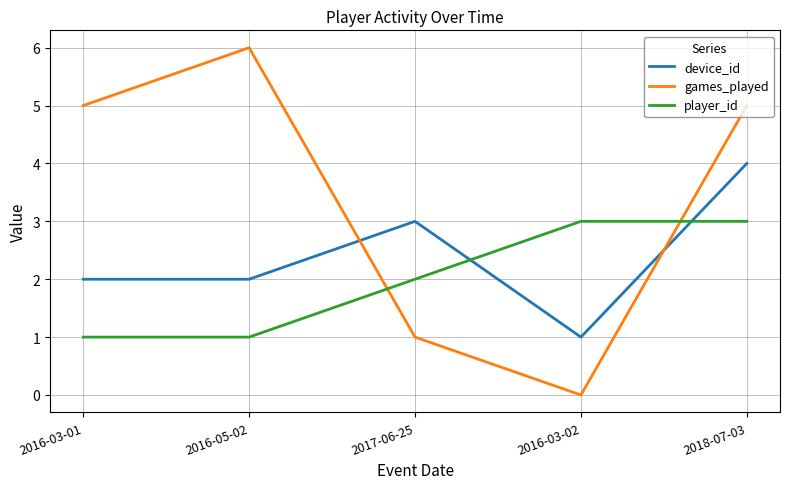

What position from the left is 2016-05-02?

2